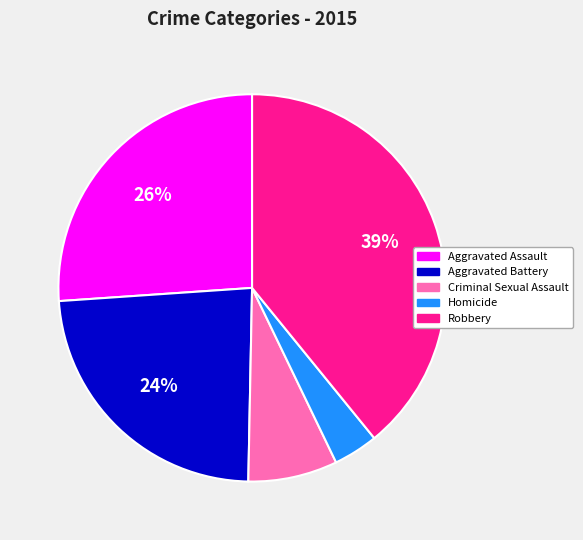

What is the ratio of the value at Aggravated Assault to the value at Aggravated Battery?

1.1